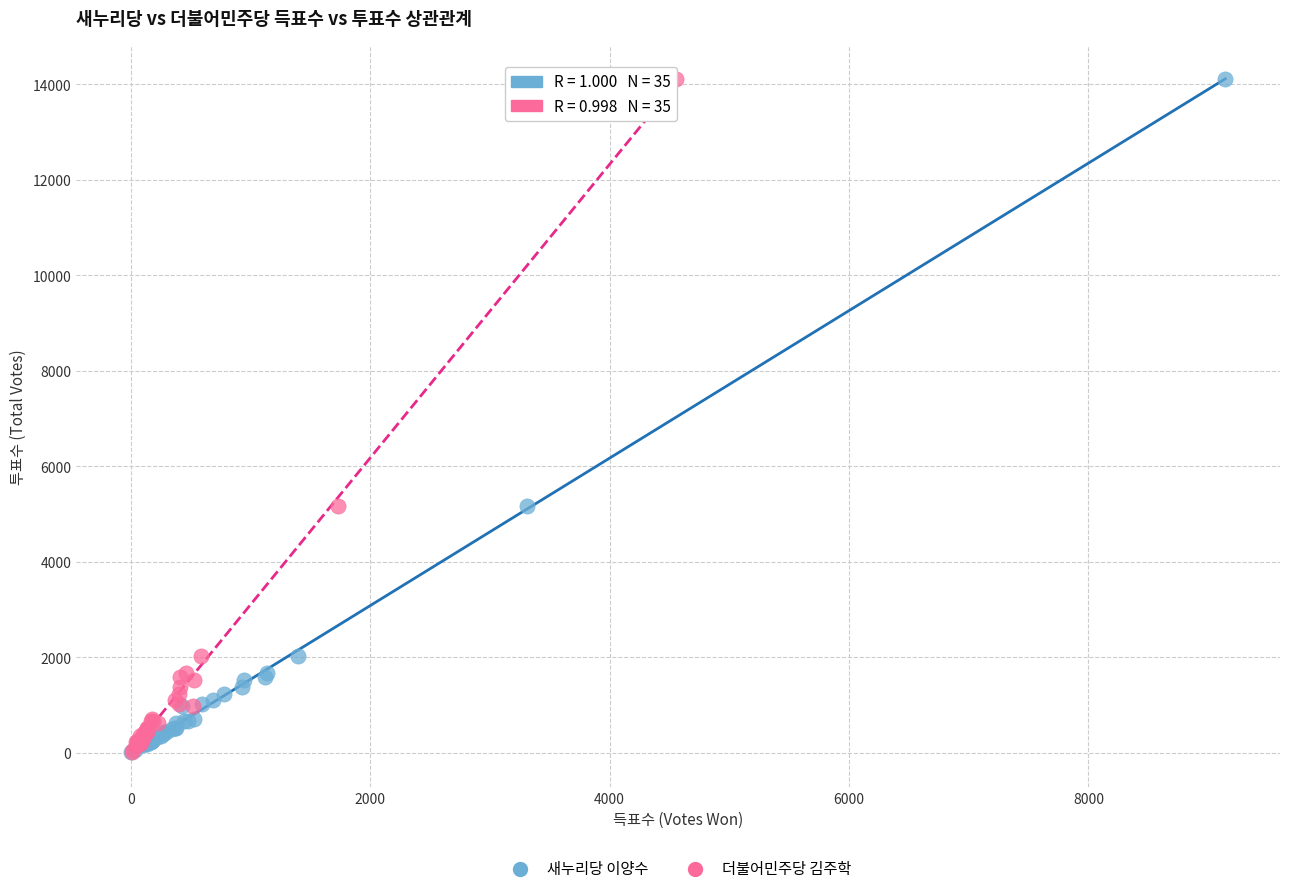

What are all the series names shown in the legend?

새누리당 이양수, 더불어민주당 김주학